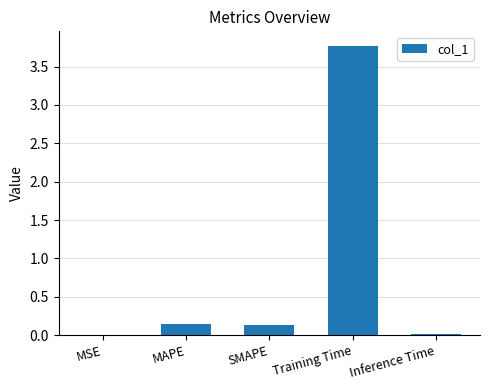

True or false: the data shows 0.1 at SMAPE.

True